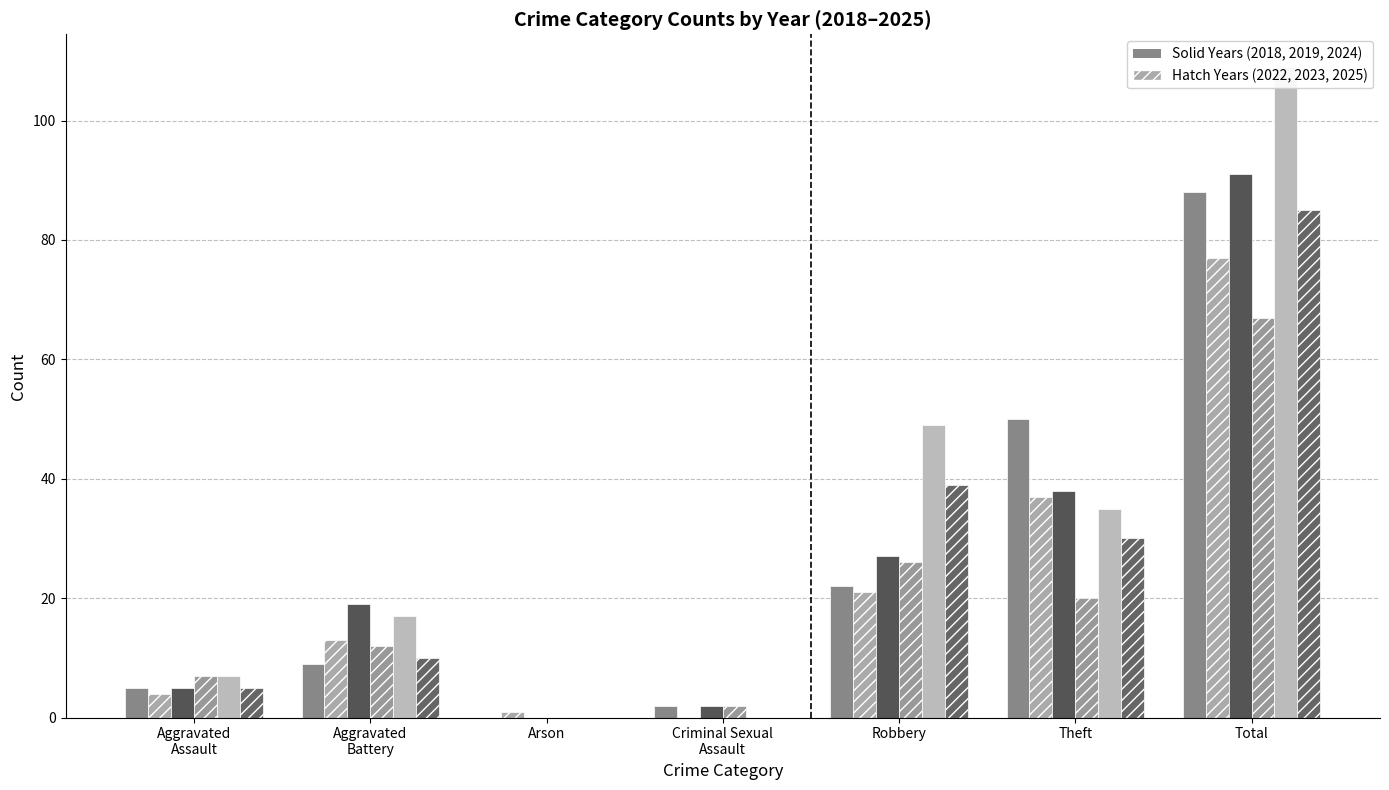

What is the total value across all series at Criminal Sexual Assault?

6